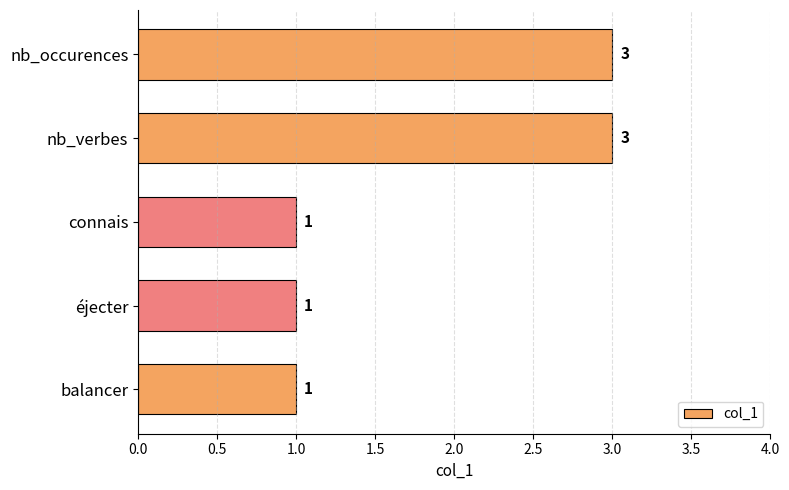

The chart shows a value of 3 at nb_occurences. True or false?

True